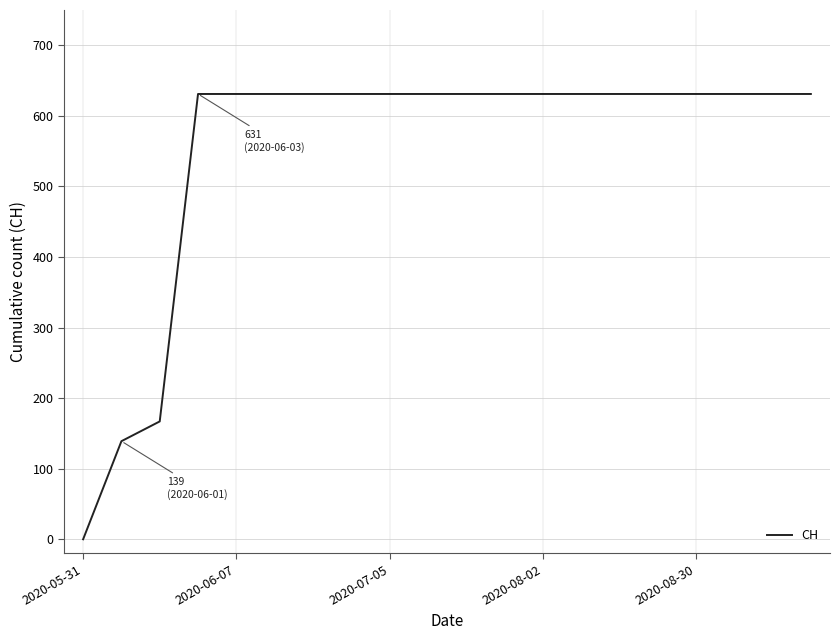

What is the maximum value shown in the chart?

631